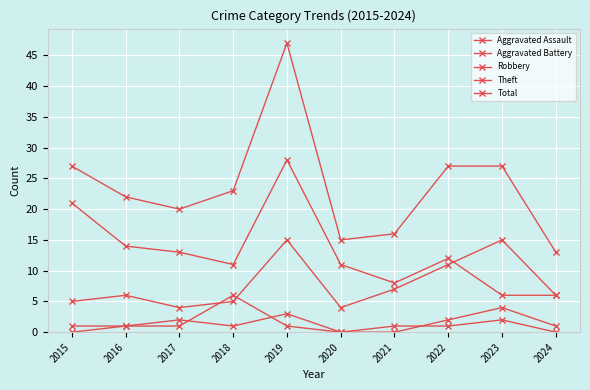

In Robbery, how many points are higher than both neighbors (excluding endpoints)?

3